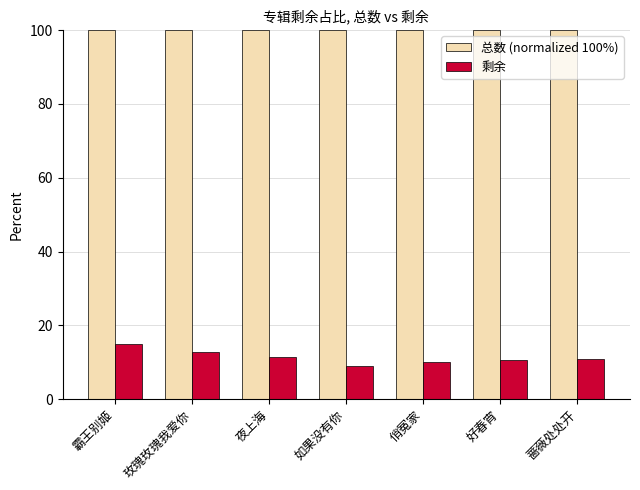

List the series in order of their peak value, lowest first.

剩余, 总数 (normalized 100%)